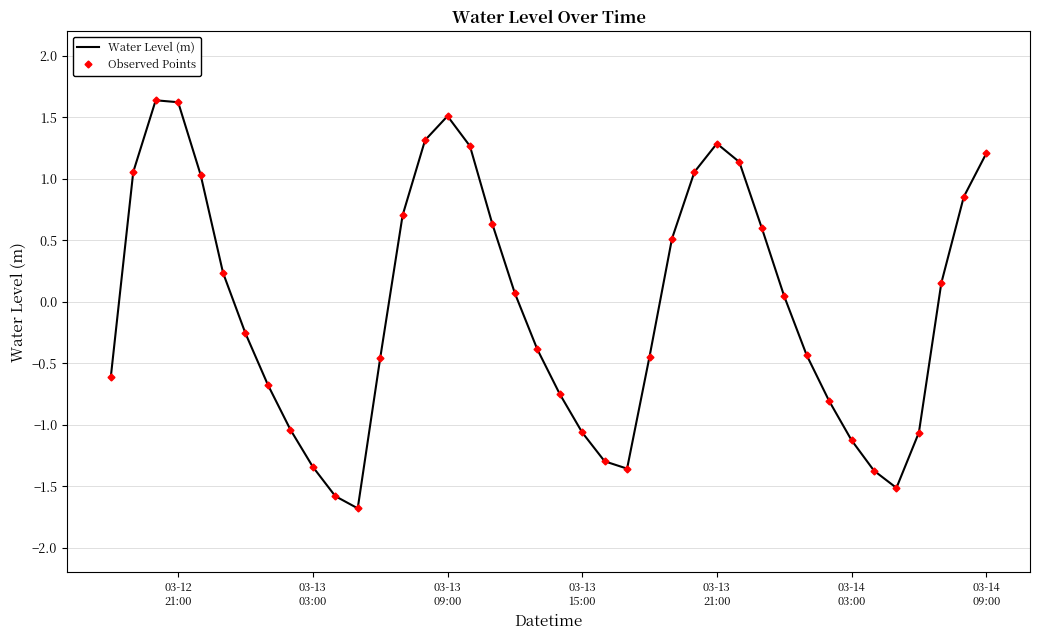

True or false: Observed Points and Water Level (m) cross at least once.

False